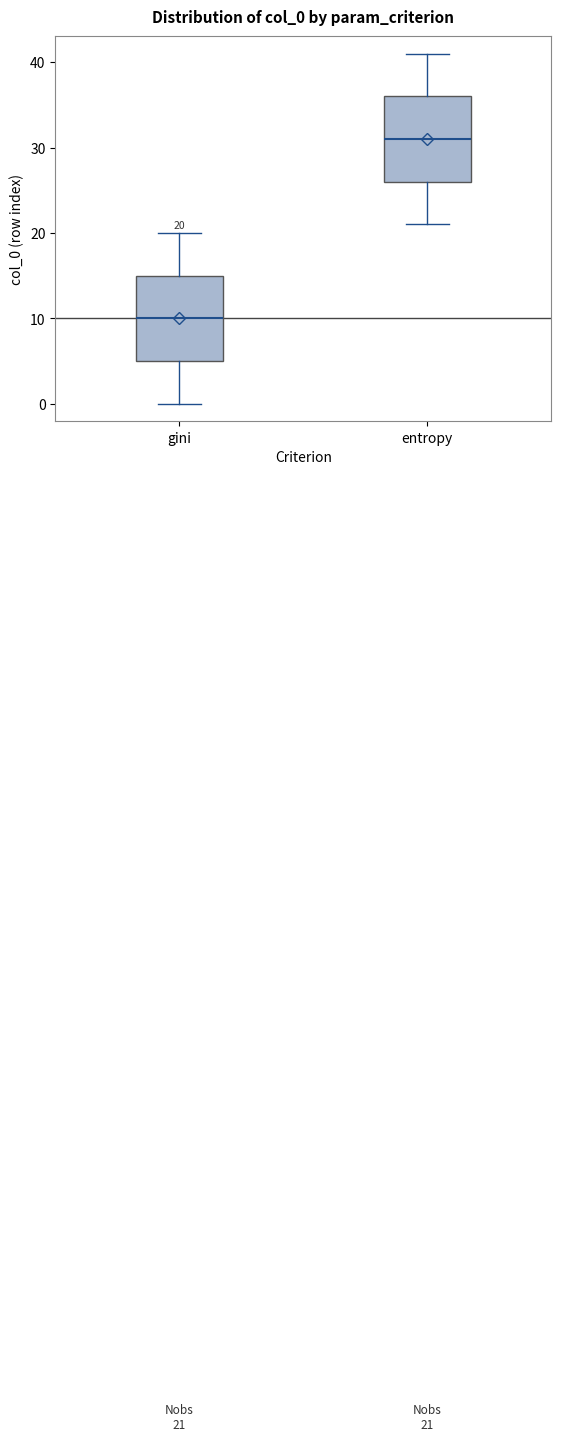

Which box's median line is the lowest?

gini